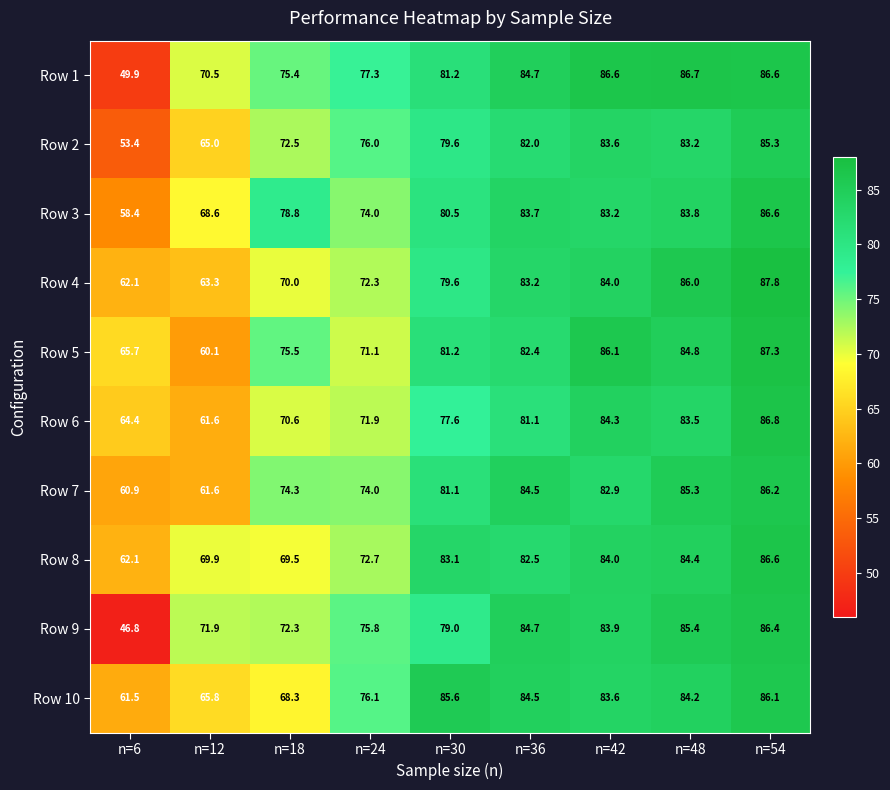

What is the greatest value displayed?

87.8